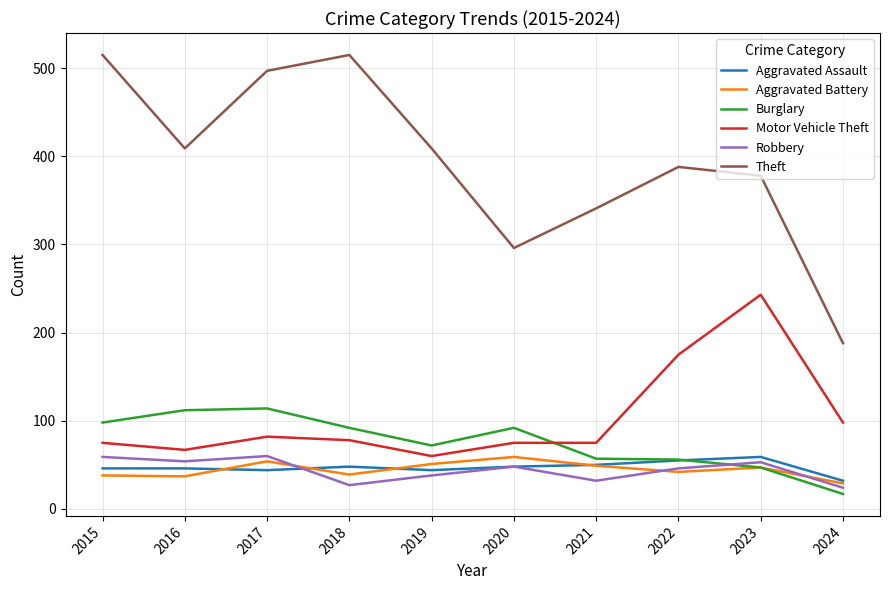

What is the difference between the maximum and minimum values in the Robbery series?

36